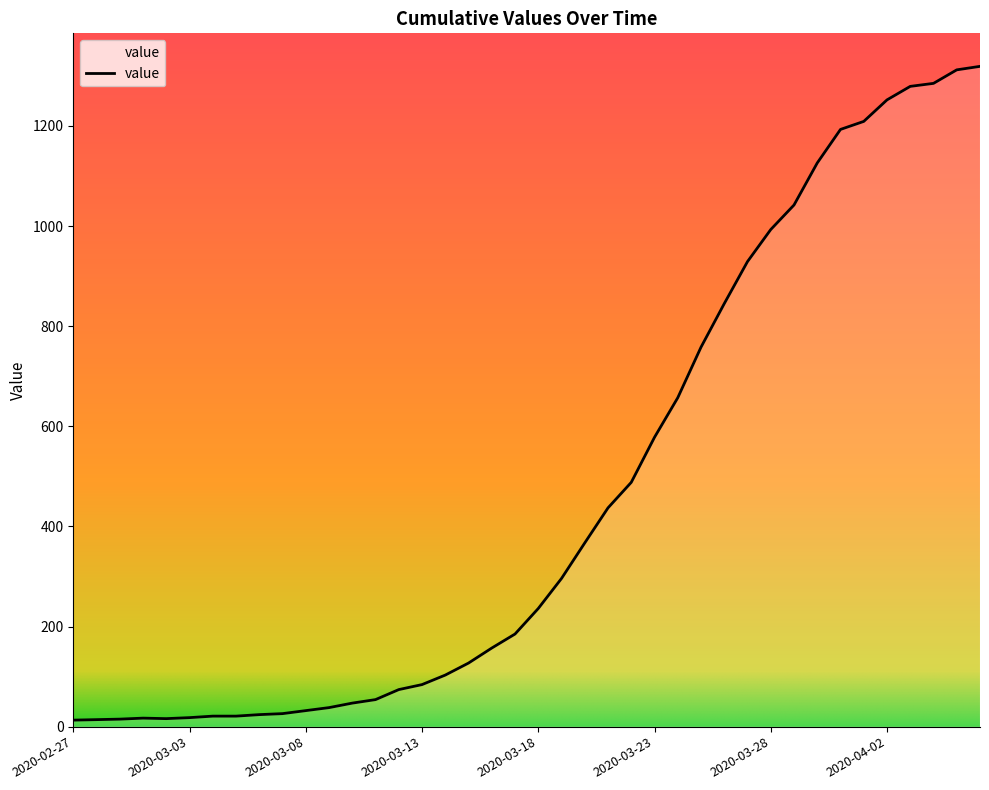

What is the greatest value displayed?

1319